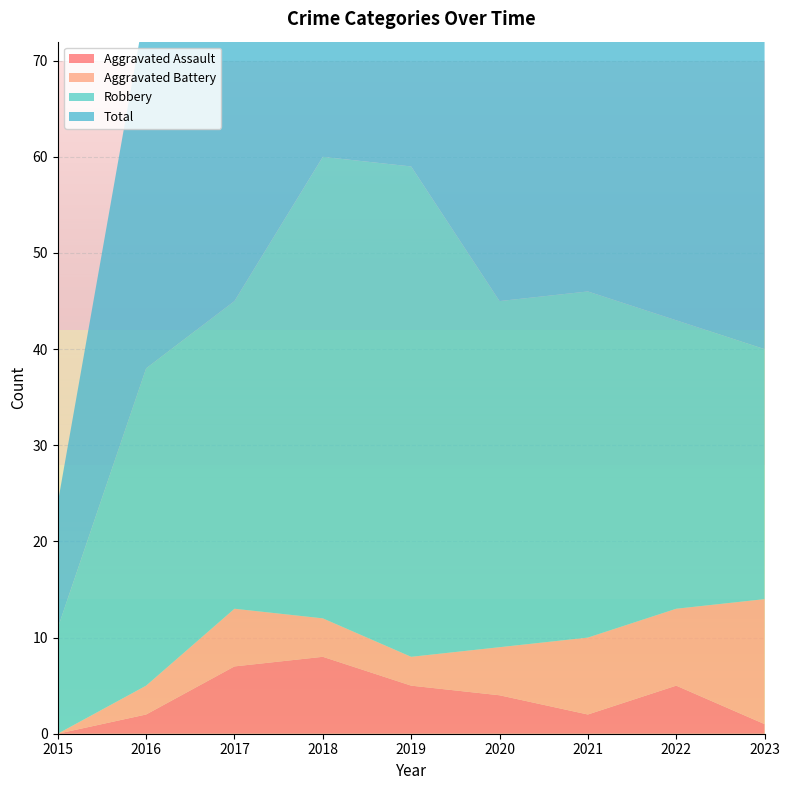

Reading left to right, what are all the values shown in this chart?

Aggravated Assault: 2015=0	2016=2	2017=7	2018=8	2019=5	2020=4	2021=2	2022=5	2023=1
Aggravated Battery: 2015=0	2016=3	2017=6	2018=4	2019=3	2020=5	2021=8	2022=8	2023=13
Robbery: 2015=11	2016=33	2017=32	2018=48	2019=51	2020=36	2021=36	2022=30	2023=26
Total: 2015=13	2016=38	2017=45	2018=61	2019=60	2020=45	2021=47	2022=46	2023=40